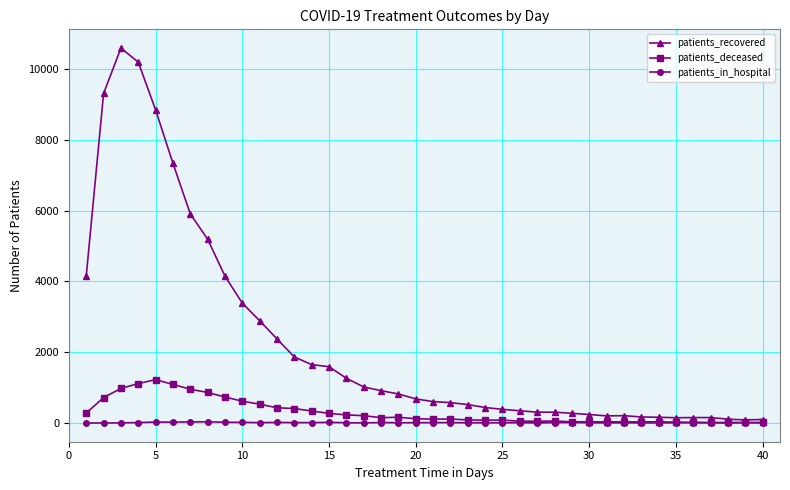

What is the greatest value displayed?

10593